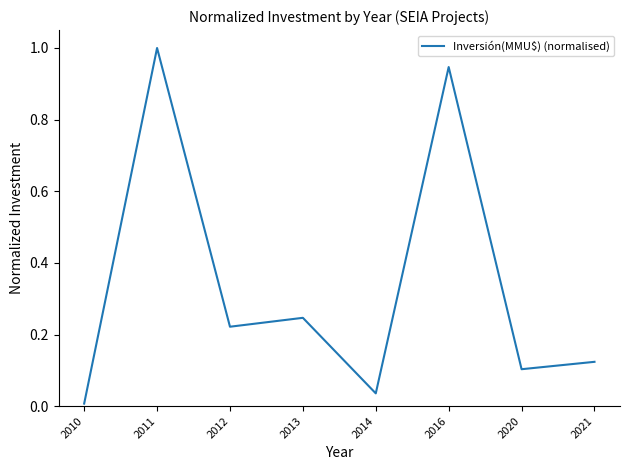

The value at 2014 is 0.0. True or false?

True